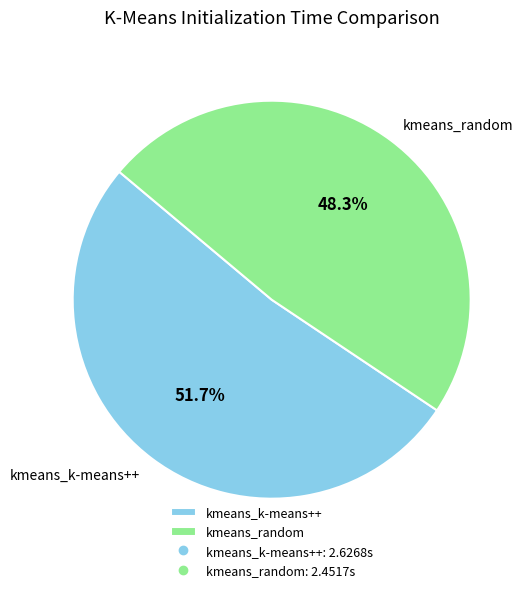

Is it true that kmeans_k-means++ is 66% of the pie?

False